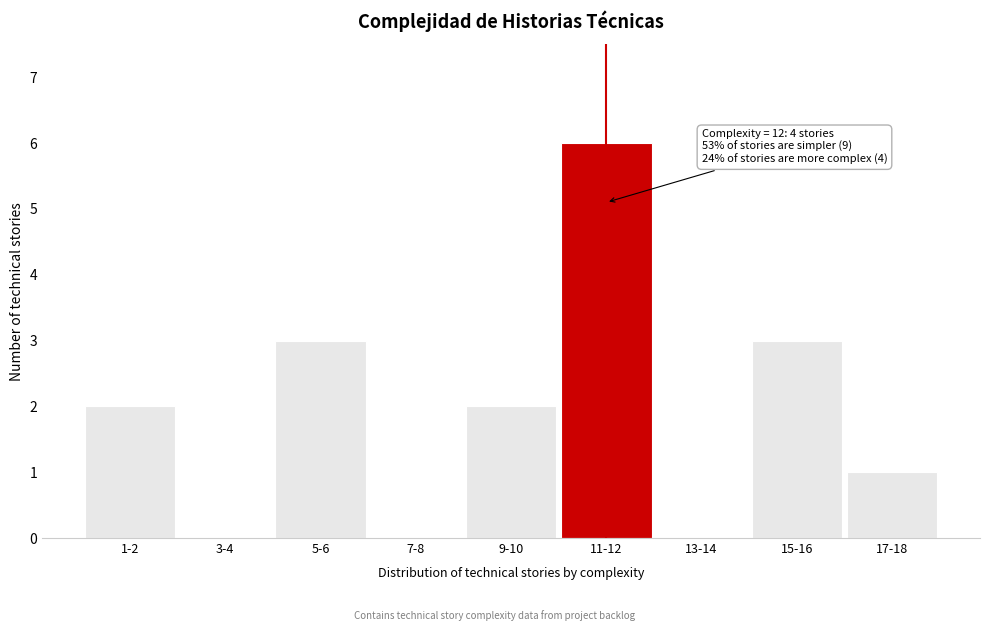

Reading left to right, list all the values displayed in this chart.

1-2=2	3-4=0	5-6=3	7-8=0	9-10=2	11-12=6	13-14=0	15-16=3	17-18=1